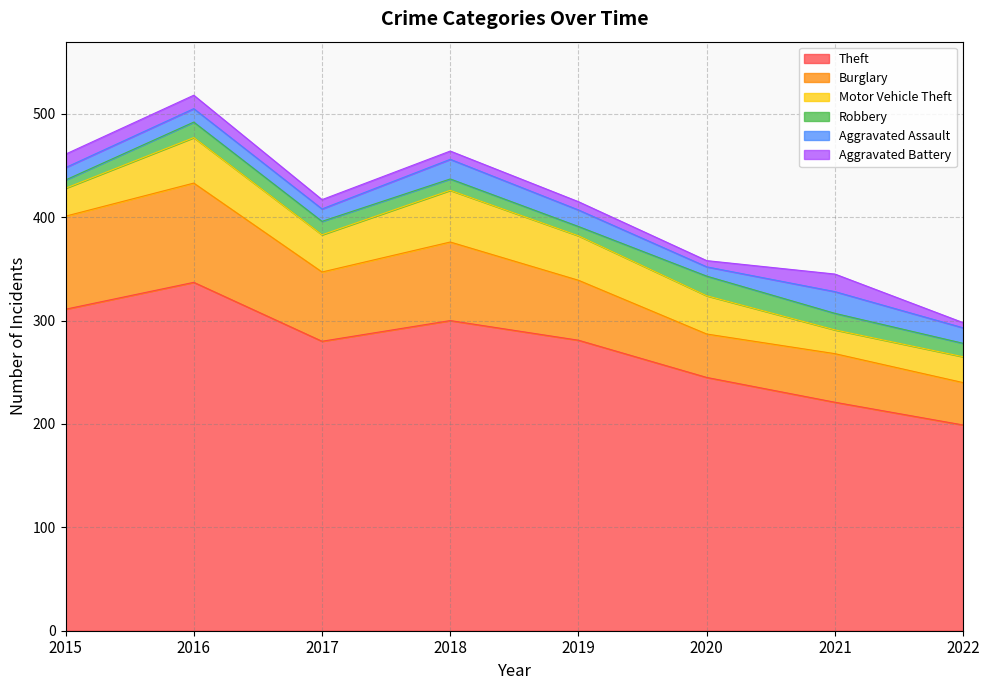

Which series has the largest total across all categories?

Theft